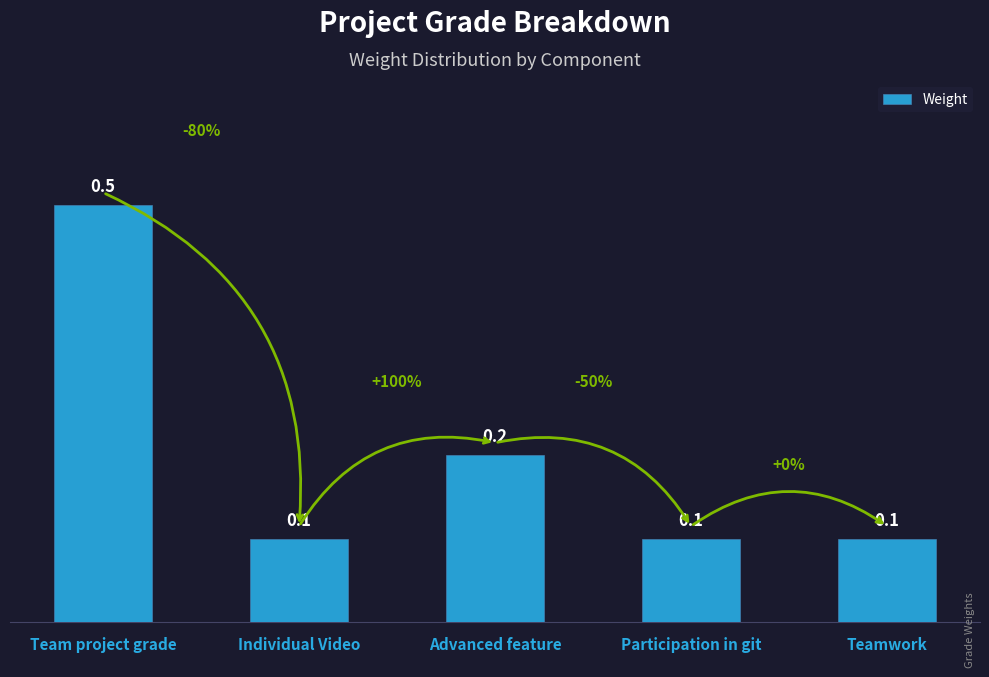

The value at Team project grade is 0.2. True or false?

False